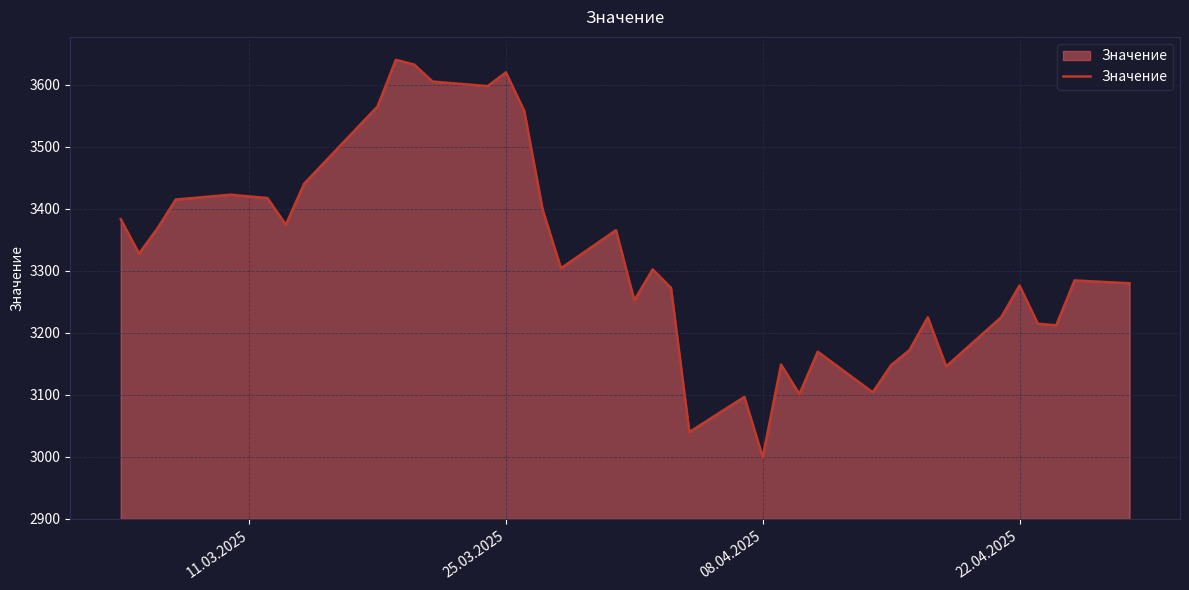

What is the difference between the maximum and minimum values?

640.4